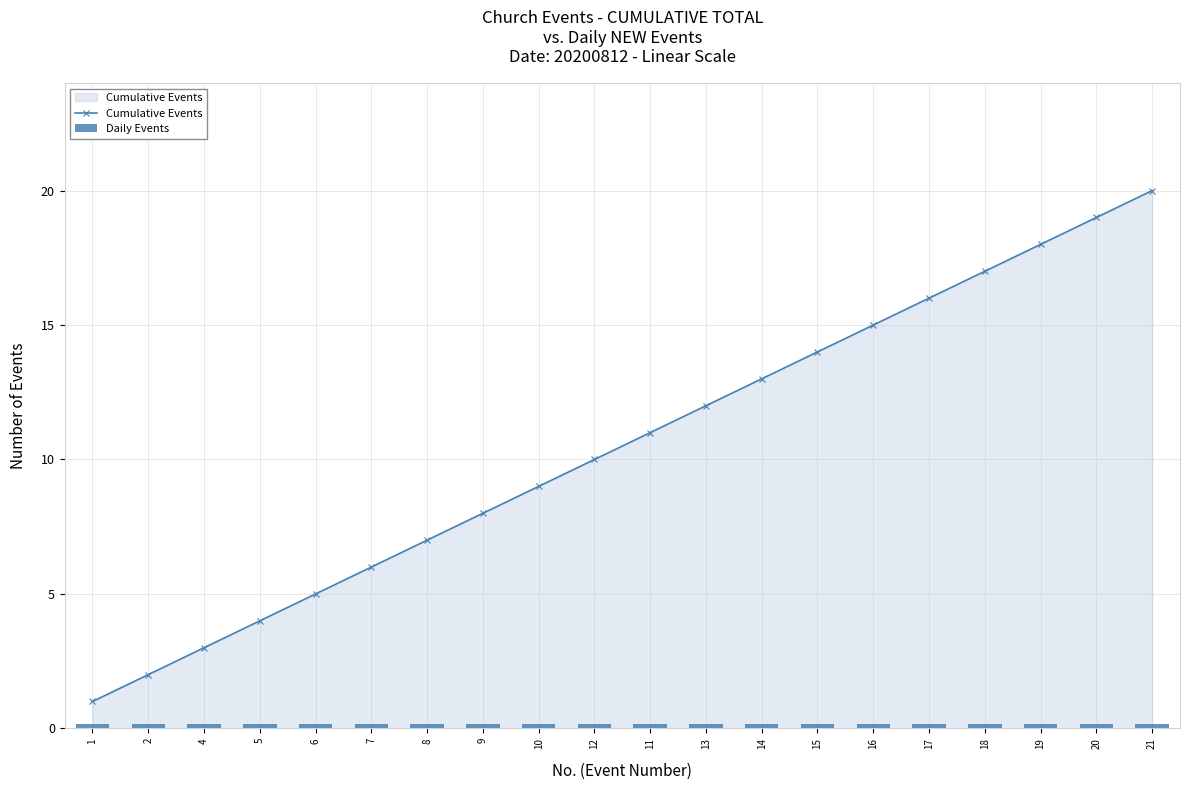

The value of Cumulative Events at 7 is 6.0. True or false?

True